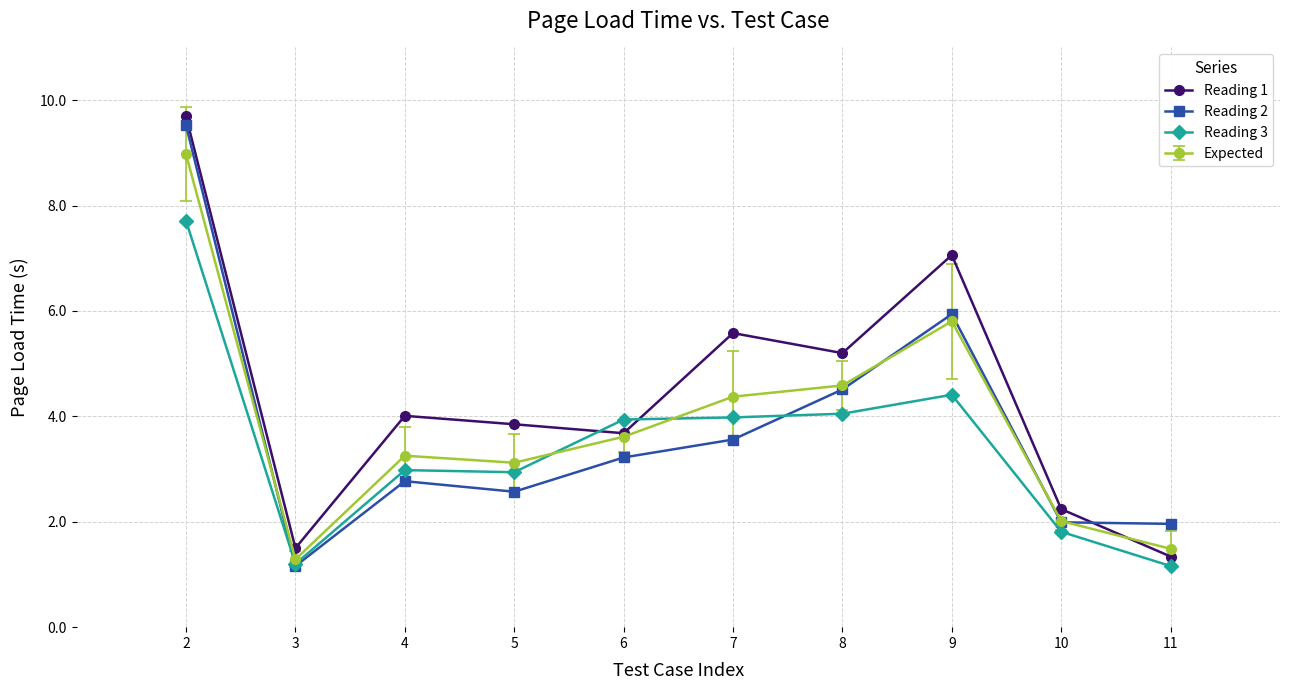

At how many categories does at least one series exceed 9?

1